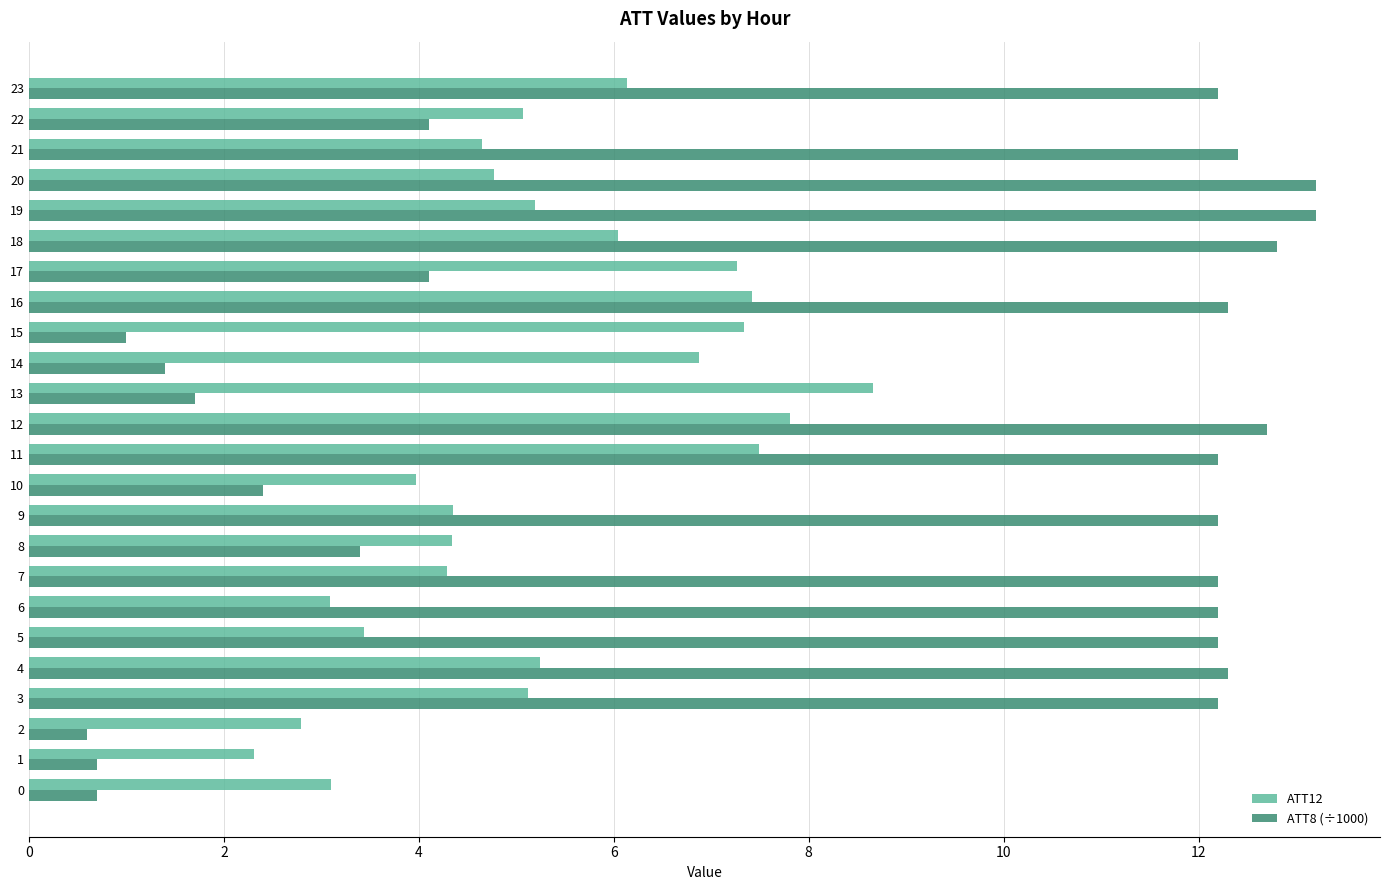

What is the minimum value shown in the chart?

0.6